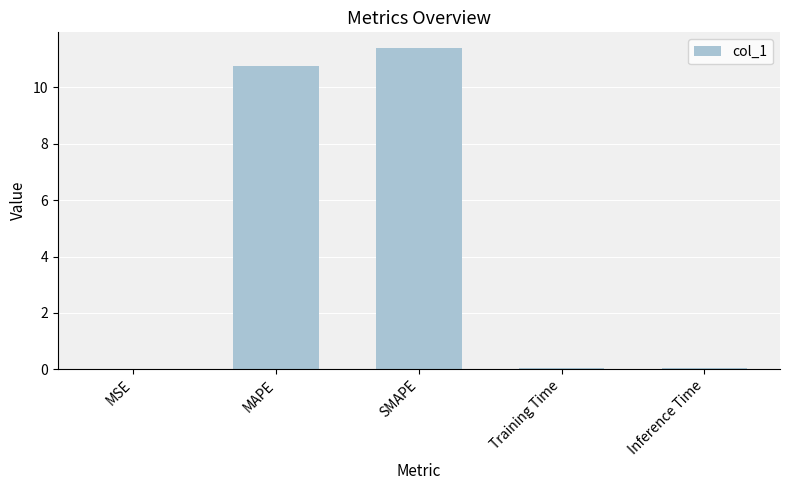

What is the sum of all values?

22.2